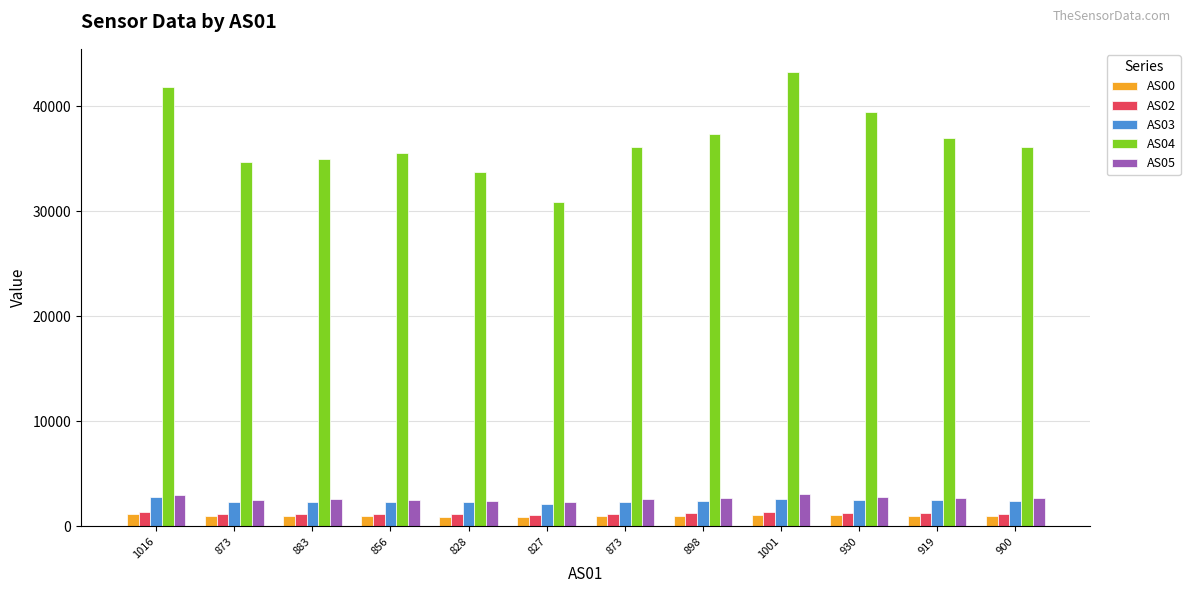

Which series has the largest total across all categories?

AS04